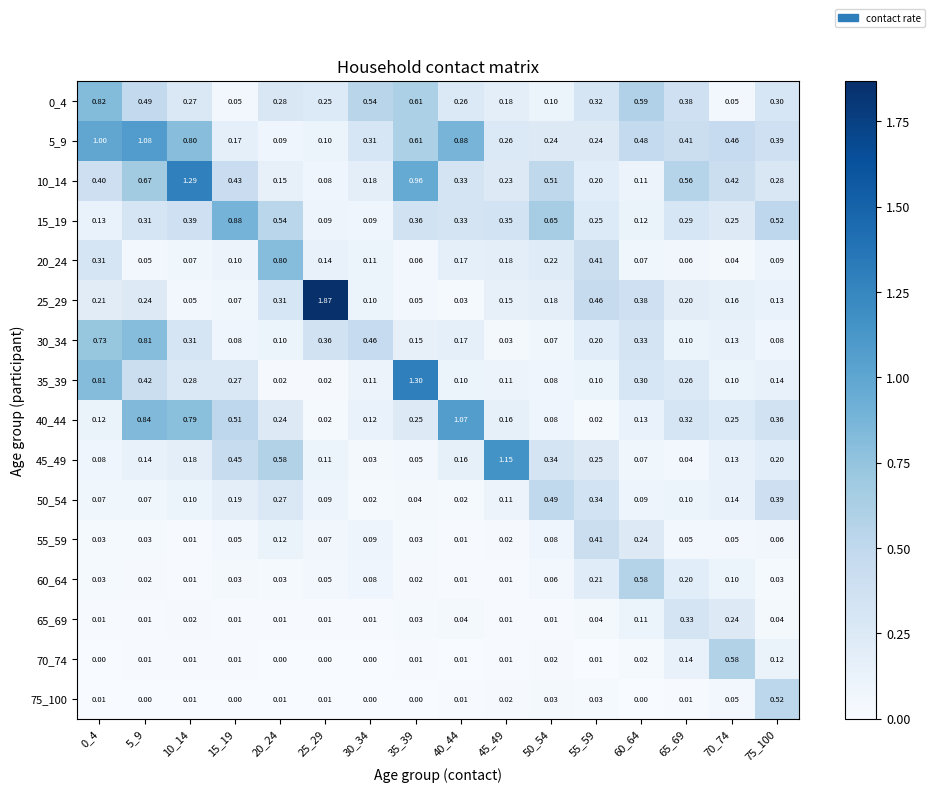

Is the value of 50_54 at 5_9 greater than the value of 15_19 at 45_49?

No